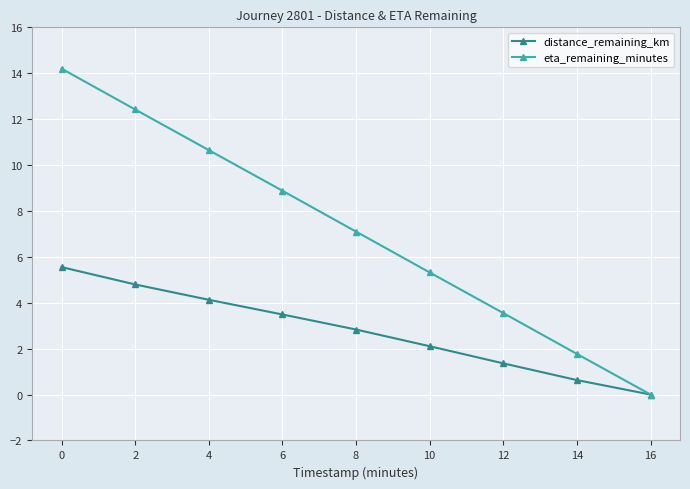

At which label is eta_remaining_minutes closest to 7?

8